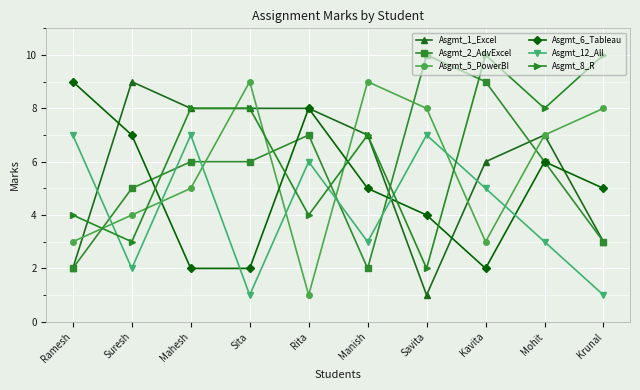

True or false: Asgmt_6_Tableau and Asgmt_8_R intersect in this chart.

True